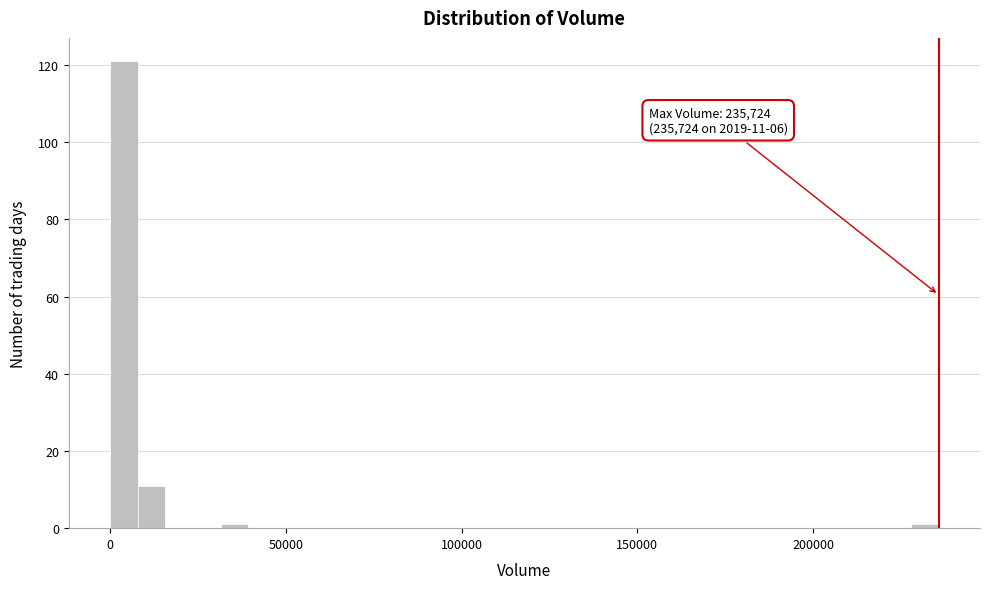

Around what value on the x-axis is the tallest bar? Give the approximate position of its centre, as read against the axis.

5000